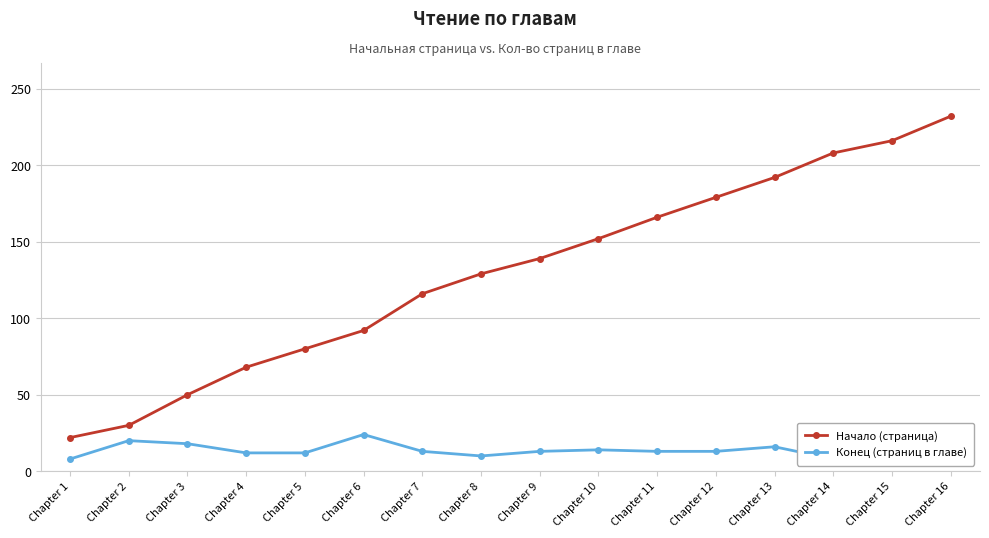

How many lines are shown in the chart?

2